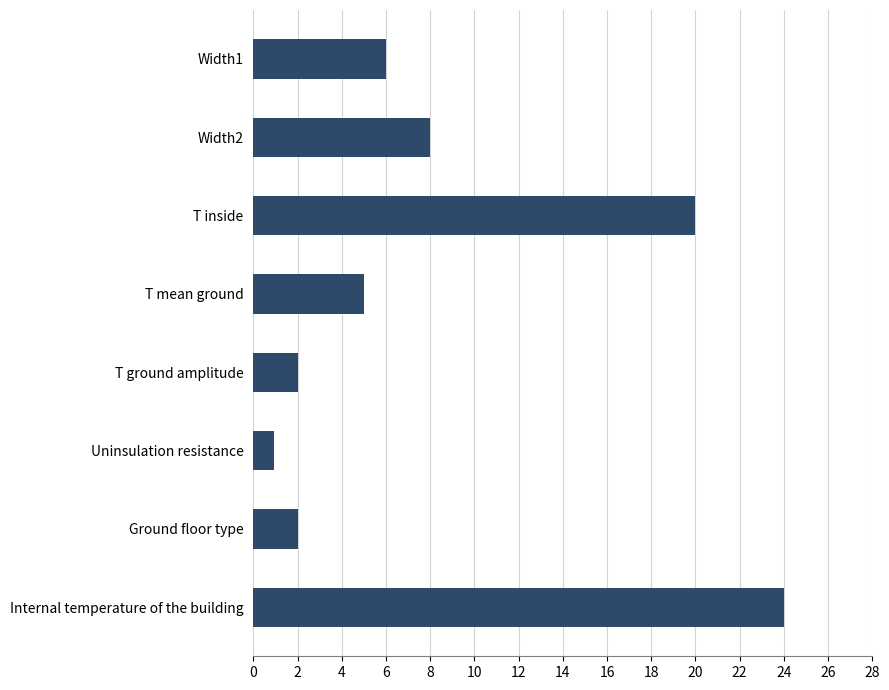

Are the bars grouped side by side (vs. stacked)?

No